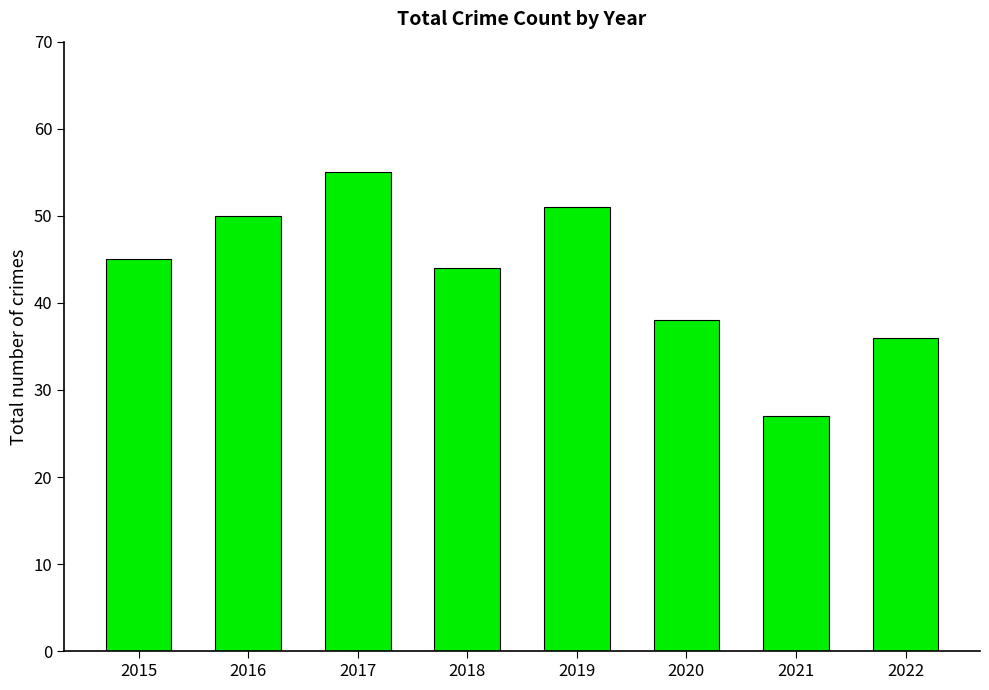

What is the difference between the maximum and minimum values?

28